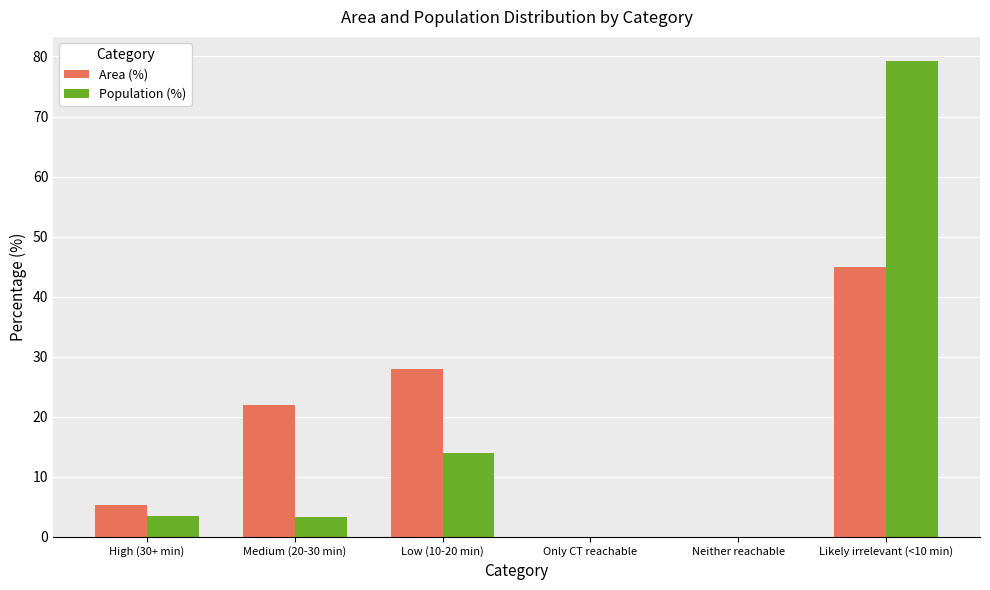

What is the average value of the Area (%) series?

16.7